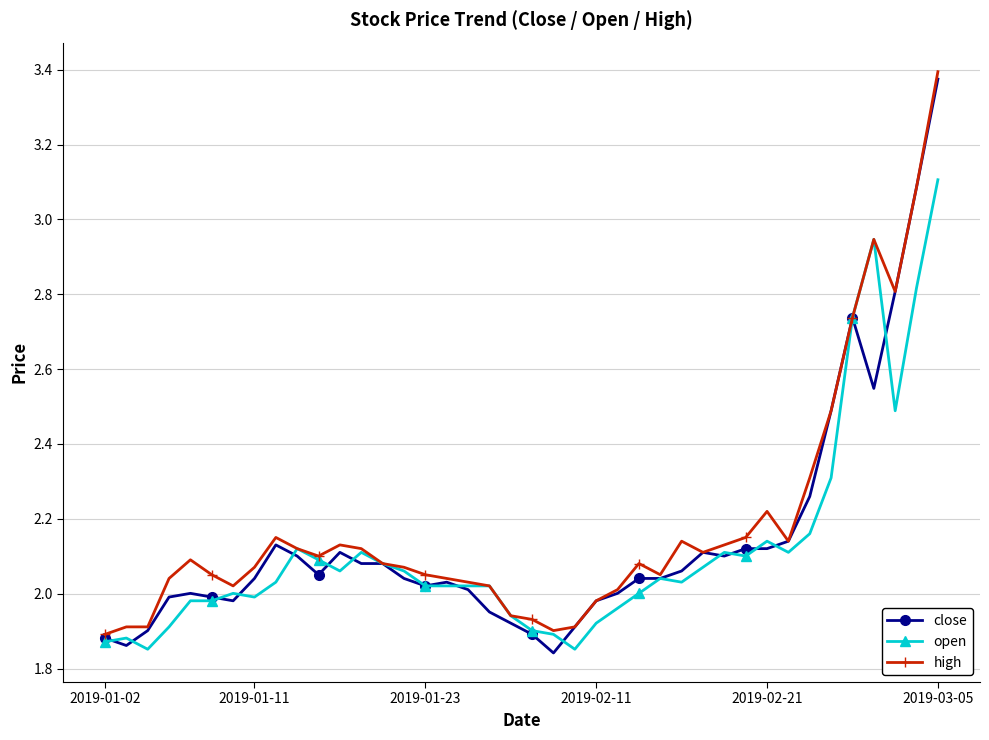

True or false: open has more than 2 points higher than both neighbors.

True